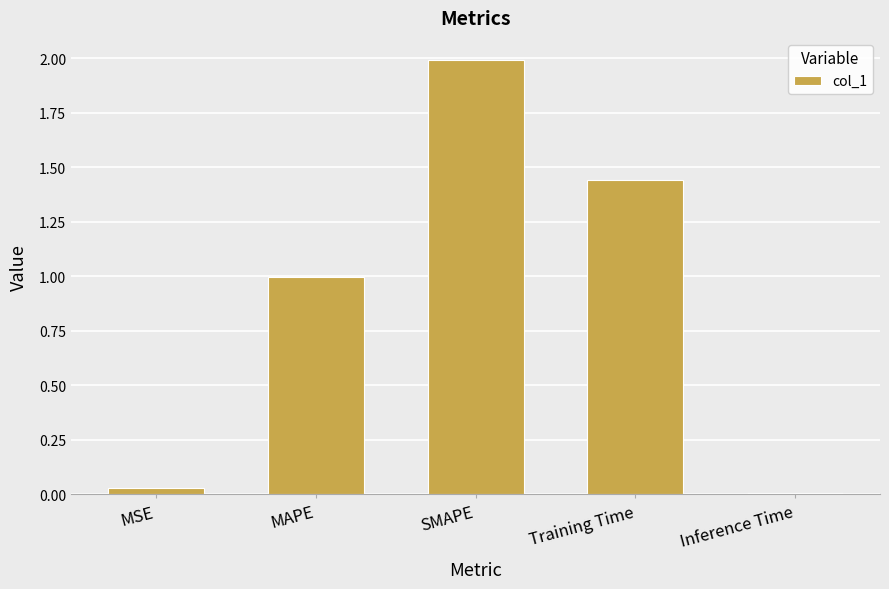

Between MAPE and MSE, which is larger?

MAPE